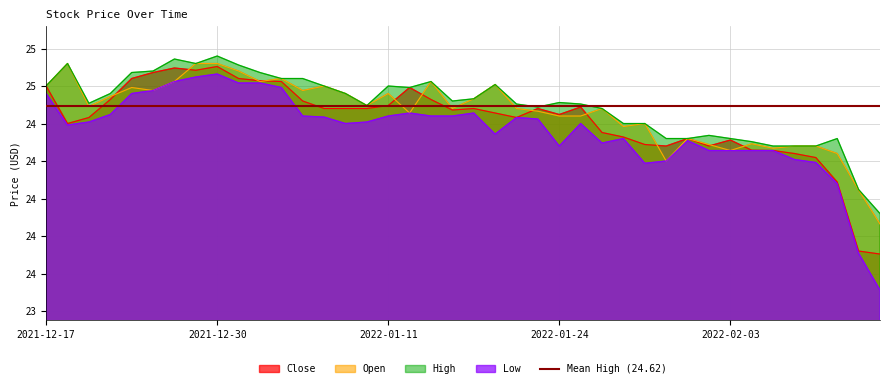

Reading left to right, list all the values displayed in this chart.

Close: 2021-12-17=24.8	2021-12-20=24.5	2021-12-21=24.5	2021-12-22=24.7	2021-12-23=24.8	2021-12-27=24.8	2021-12-28=24.9	2021-12-29=24.9	2021-12-30=24.9	2021-12-31=24.8	2022-01-03=24.8	2022-01-04=24.8	2022-01-05=24.6	2022-01-06=24.6	2022-01-07=24.6	2022-01-10=24.6	2022-01-11=24.6	2022-01-12=24.7	2022-01-13=24.7	2022-01-14=24.6	2022-01-18=24.6	2022-01-19=24.6	2022-01-20=24.5	2022-01-21=24.6	2022-01-24=24.6	2022-01-25=24.6	2022-01-26=24.4	2022-01-27=24.4	2022-01-28=24.4	2022-01-31=24.4	2022-02-01=24.4	2022-02-02=24.4	2022-02-03=24.4	2022-02-04=24.3	2022-02-07=24.3	2022-02-08=24.3	2022-02-09=24.3	2022-02-10=24.1	2022-02-11=23.6	2022-02-14=23.6
Open: 2021-12-17=24.8	2021-12-20=24.9	2021-12-21=24.6	2021-12-22=24.7	2021-12-23=24.7	2021-12-27=24.7	2021-12-28=24.8	2021-12-29=24.9	2021-12-30=24.9	2021-12-31=24.9	2022-01-03=24.8	2022-01-04=24.8	2022-01-05=24.7	2022-01-06=24.8	2022-01-07=24.7	2022-01-10=24.6	2022-01-11=24.7	2022-01-12=24.6	2022-01-13=24.8	2022-01-14=24.6	2022-01-18=24.7	2022-01-19=24.8	2022-01-20=24.6	2022-01-21=24.6	2022-01-24=24.6	2022-01-25=24.6	2022-01-26=24.6	2022-01-27=24.5	2022-01-28=24.5	2022-01-31=24.2	2022-02-01=24.4	2022-02-02=24.4	2022-02-03=24.3	2022-02-04=24.4	2022-02-07=24.3	2022-02-08=24.4	2022-02-09=24.4	2022-02-10=24.3	2022-02-11=24.1	2022-02-14=23.8
High: 2021-12-17=24.8	2021-12-20=24.9	2021-12-21=24.6	2021-12-22=24.7	2021-12-23=24.8	2021-12-27=24.9	2021-12-28=24.9	2021-12-29=24.9	2021-12-30=24.9	2021-12-31=24.9	2022-01-03=24.8	2022-01-04=24.8	2022-01-05=24.8	2022-01-06=24.8	2022-01-07=24.7	2022-01-10=24.6	2022-01-11=24.8	2022-01-12=24.7	2022-01-13=24.8	2022-01-14=24.6	2022-01-18=24.7	2022-01-19=24.8	2022-01-20=24.6	2022-01-21=24.6	2022-01-24=24.6	2022-01-25=24.6	2022-01-26=24.6	2022-01-27=24.5	2022-01-28=24.5	2022-01-31=24.4	2022-02-01=24.4	2022-02-02=24.4	2022-02-03=24.4	2022-02-04=24.4	2022-02-07=24.4	2022-02-08=24.4	2022-02-09=24.4	2022-02-10=24.4	2022-02-11=24.1	2022-02-14=23.9
Low: 2021-12-17=24.7	2021-12-20=24.5	2021-12-21=24.5	2021-12-22=24.6	2021-12-23=24.7	2021-12-27=24.7	2021-12-28=24.8	2021-12-29=24.8	2021-12-30=24.8	2021-12-31=24.8	2022-01-03=24.8	2022-01-04=24.7	2022-01-05=24.6	2022-01-06=24.5	2022-01-07=24.5	2022-01-10=24.5	2022-01-11=24.6	2022-01-12=24.6	2022-01-13=24.6	2022-01-14=24.6	2022-01-18=24.6	2022-01-19=24.4	2022-01-20=24.5	2022-01-21=24.5	2022-01-24=24.4	2022-01-25=24.5	2022-01-26=24.4	2022-01-27=24.4	2022-01-28=24.2	2022-01-31=24.2	2022-02-01=24.4	2022-02-02=24.3	2022-02-03=24.3	2022-02-04=24.3	2022-02-07=24.3	2022-02-08=24.3	2022-02-09=24.2	2022-02-10=24.1	2022-02-11=23.6	2022-02-14=23.4